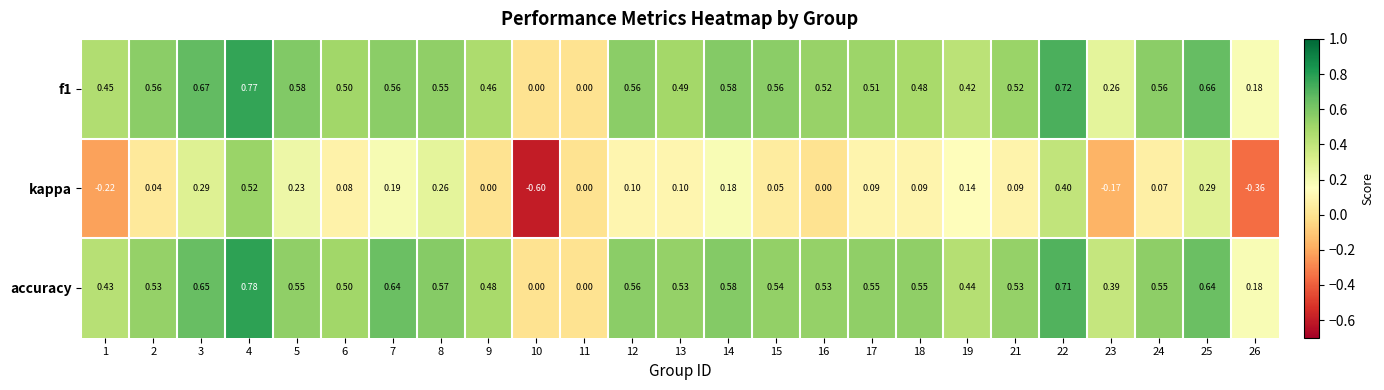

Which series has the largest total across all categories?

accuracy